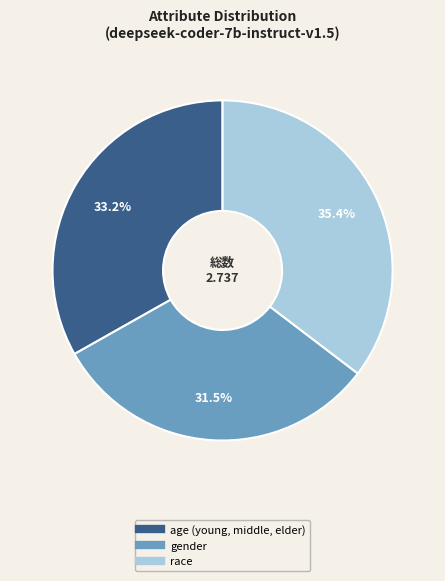

Between age (young, middle, elder) and race, which is larger?

race